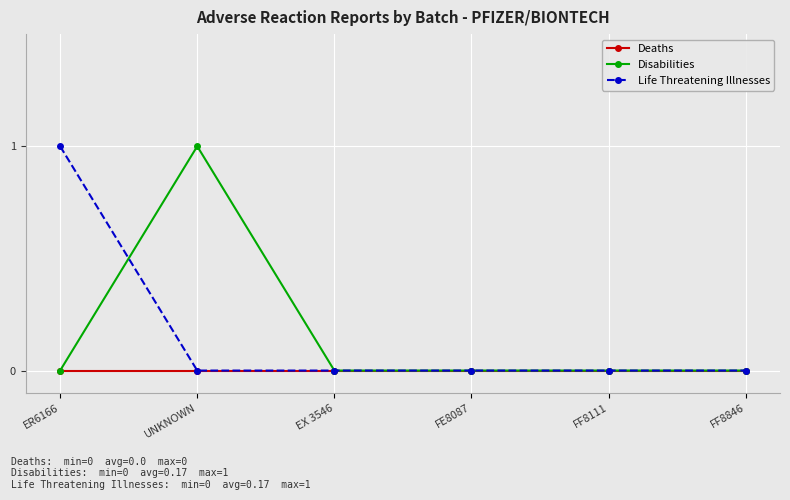

What is the label of the 1st point from the right?

FF8846